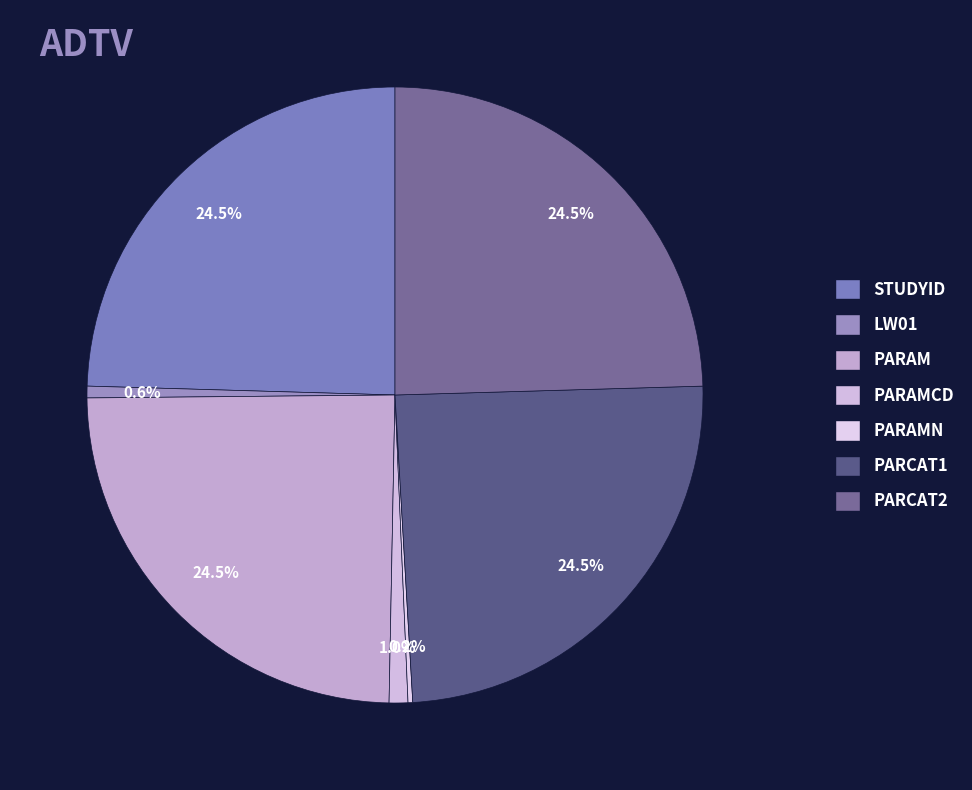

Which slice is the smallest?

PARAMN